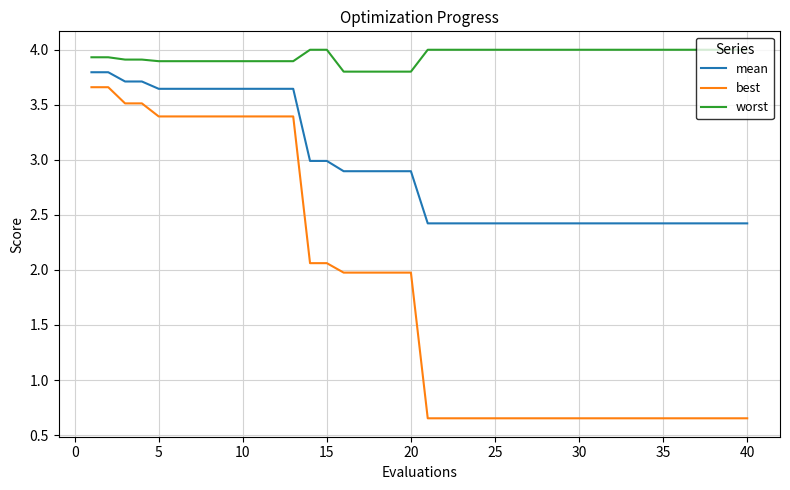

How many series are shown in this chart?

3